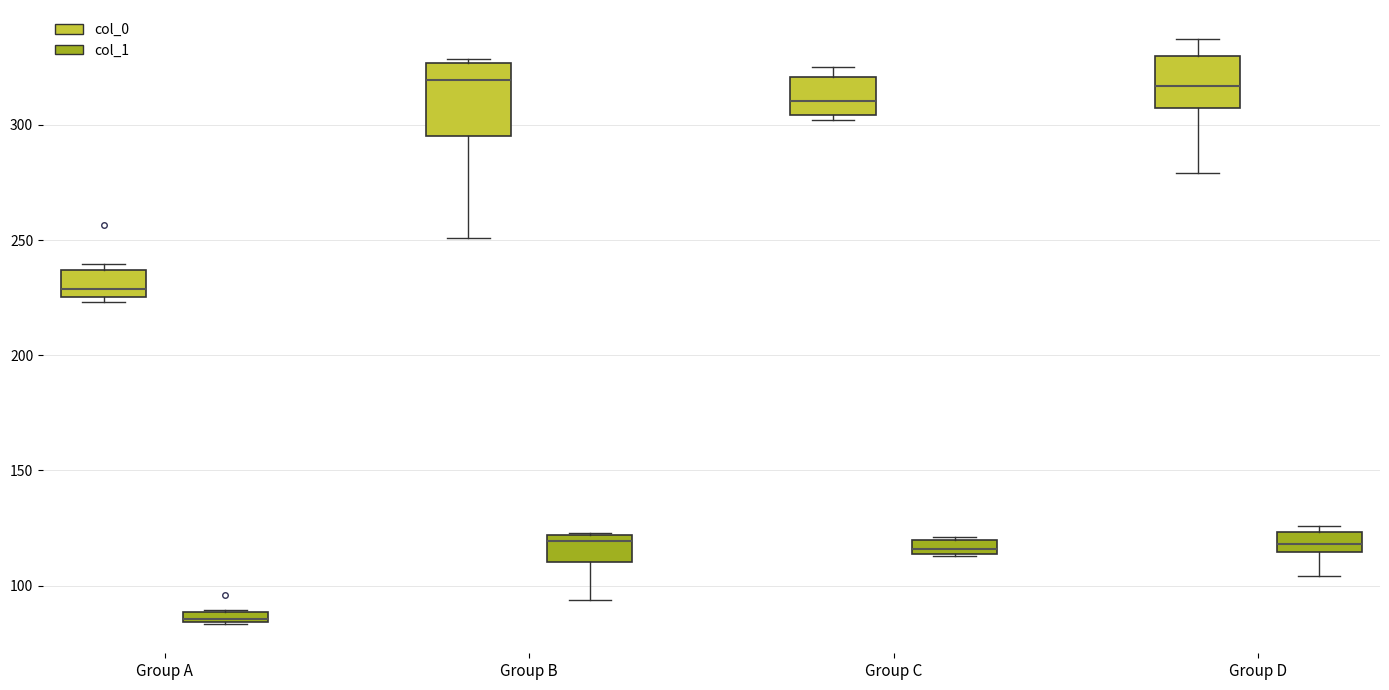

Which box is the tallest, from its lower edge to its upper edge?

Group B (col_0)